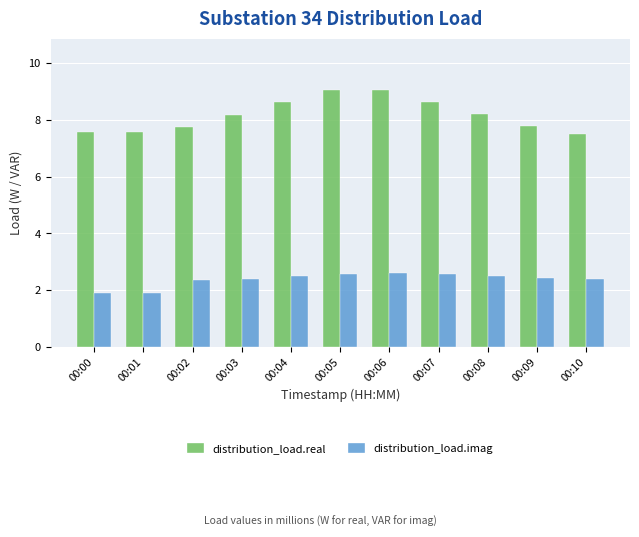

What is the maximum value for distribution_load.real?

9.1